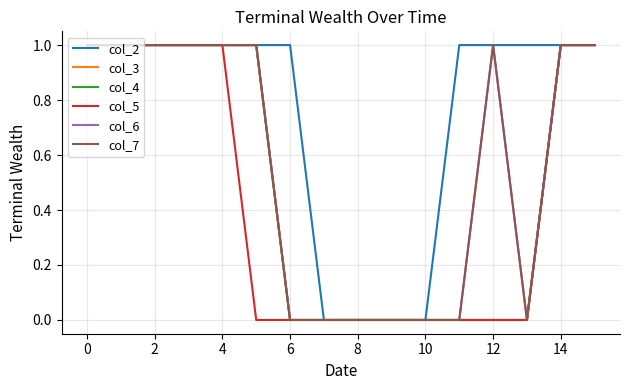

Does the chart have visible grid lines?

Yes